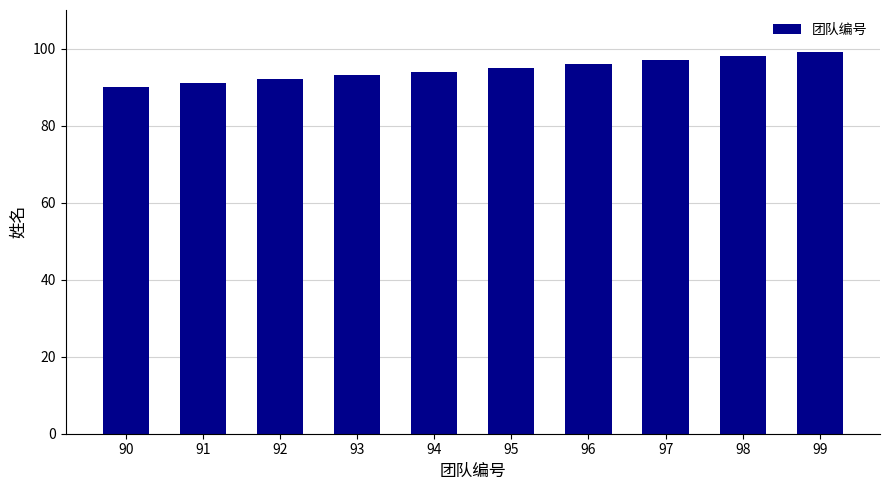

The value at 95 is 95. True or false?

True